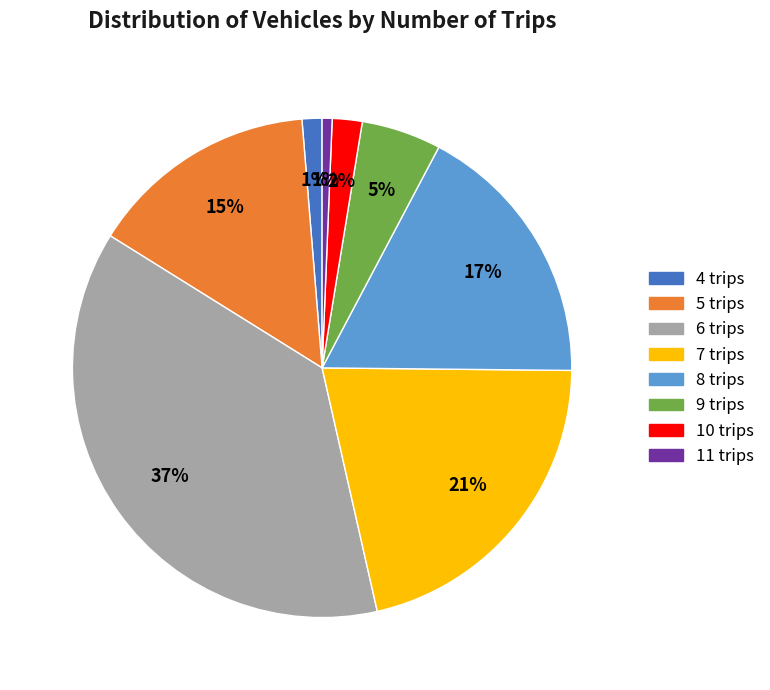

Does 4 trips represent more than half of the total?

No